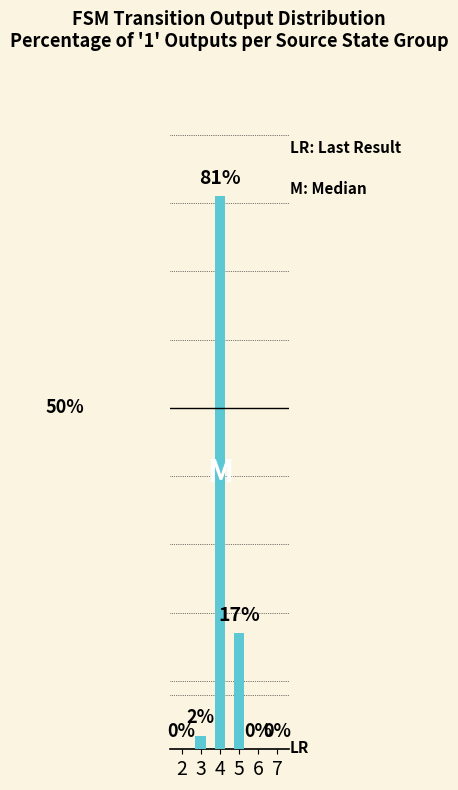

What is the difference between the maximum and second lowest values?

81